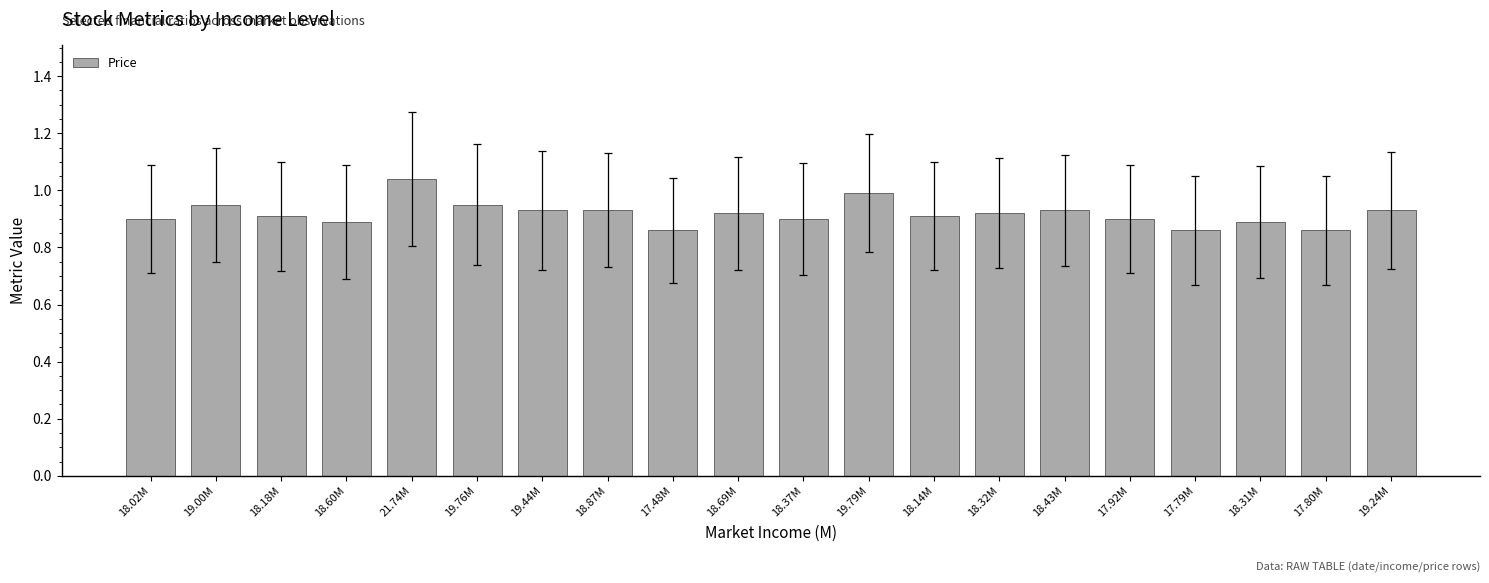

Between 17.92M and 19.00M, which is larger?

19.00M